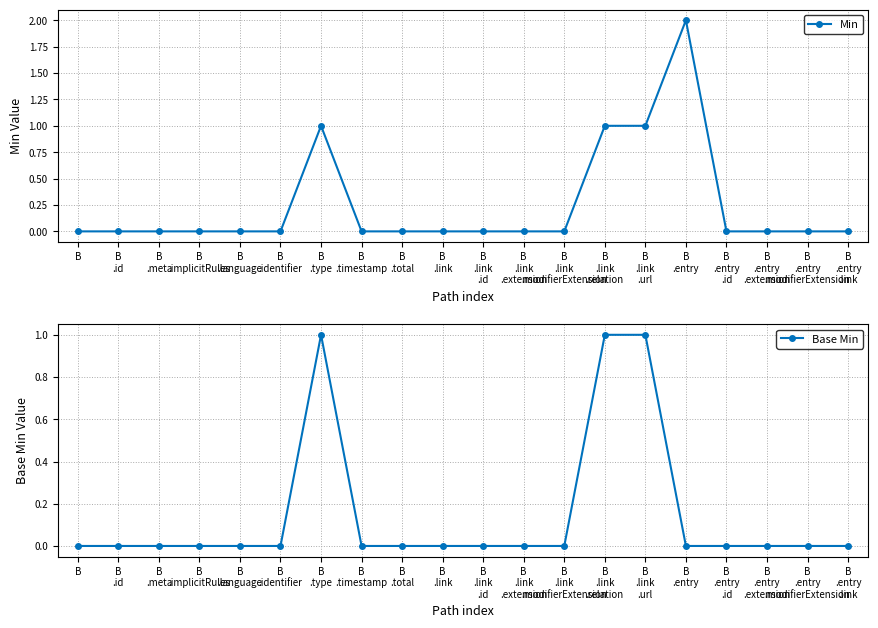

Count the Base Min values in the range 0 to 1.

20